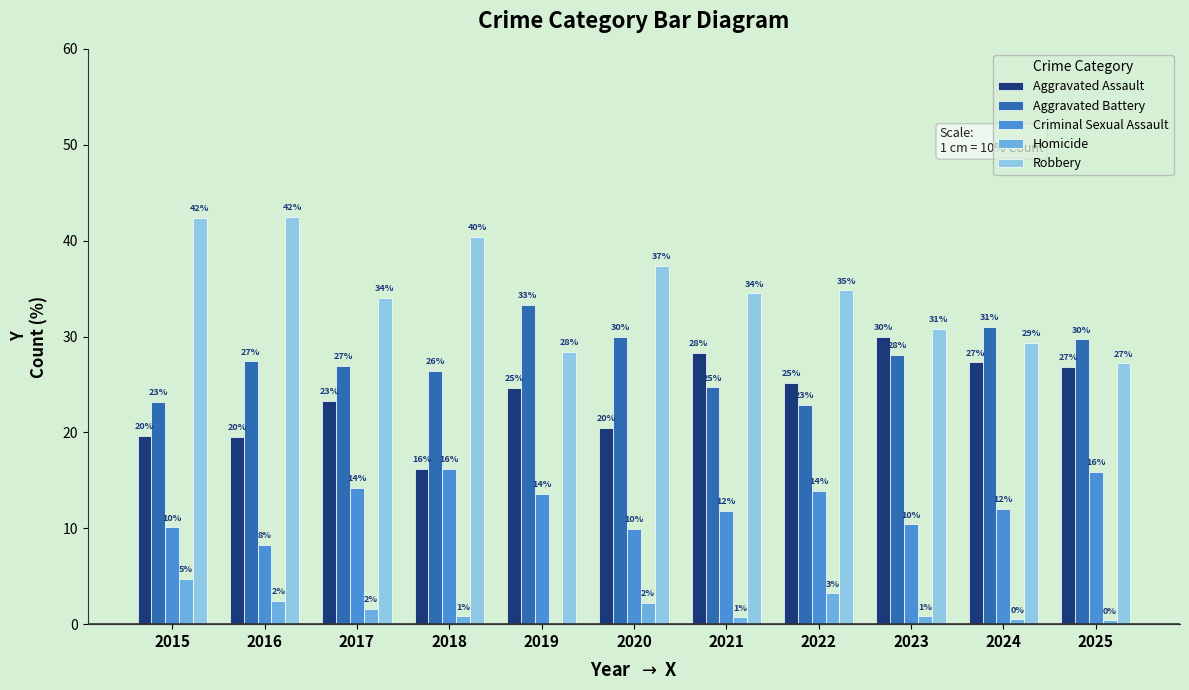

How many groups of bars are there?

11